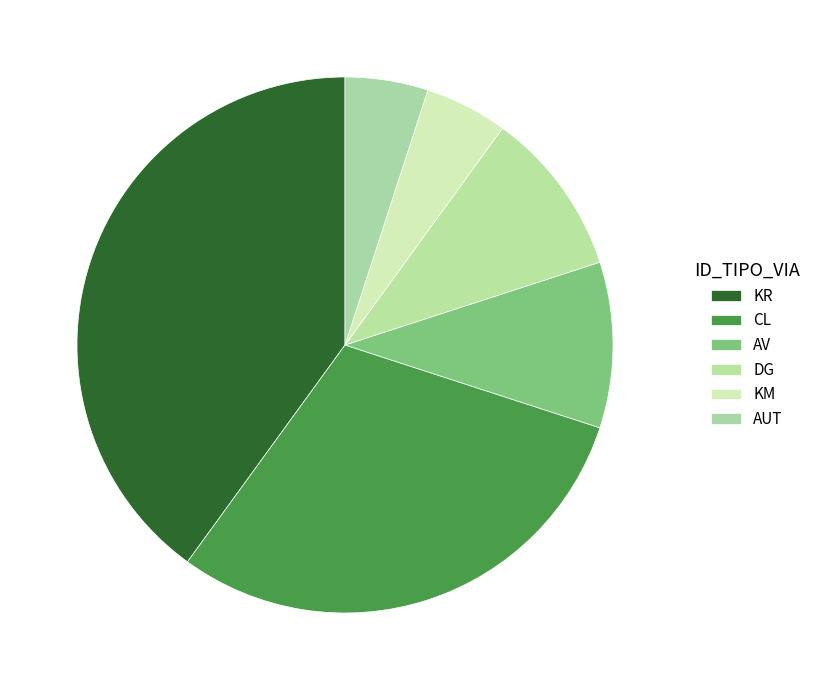

Which has a higher value, AV or KR?

KR